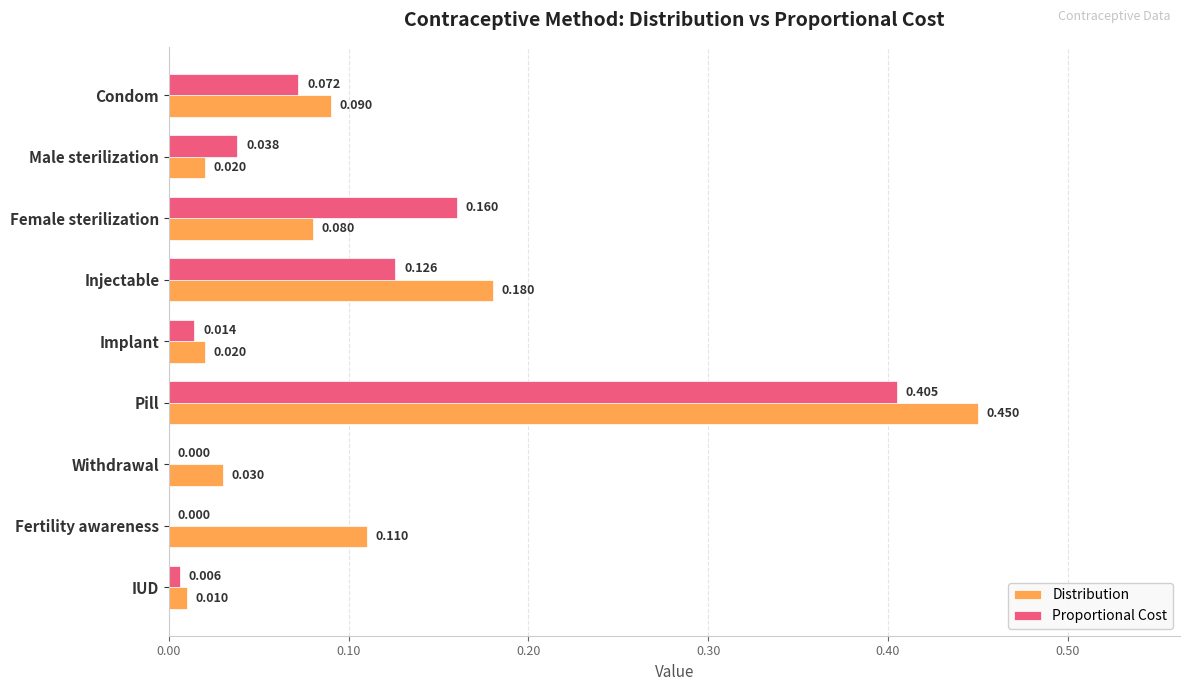

Which series has the largest range (max minus min)?

Distribution